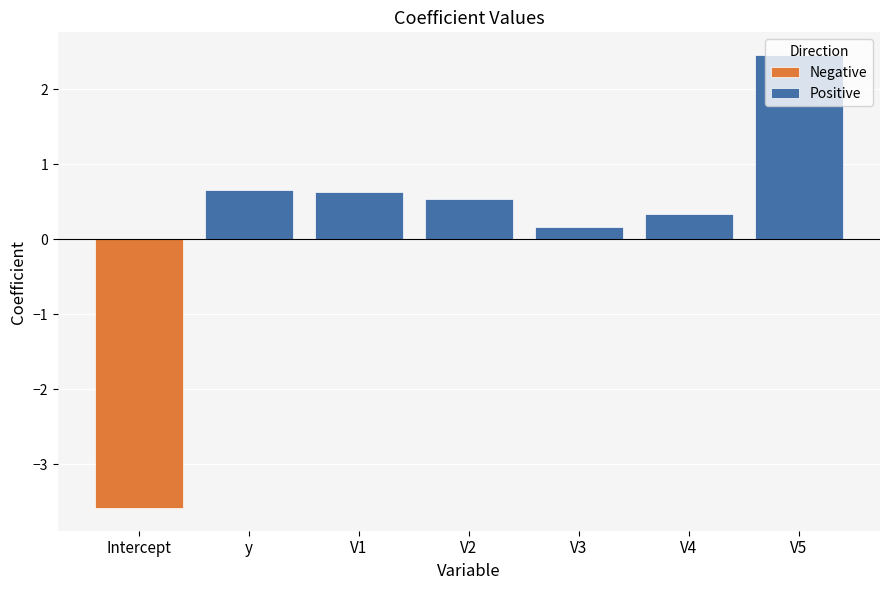

What is the average value of the Positive series?

0.8